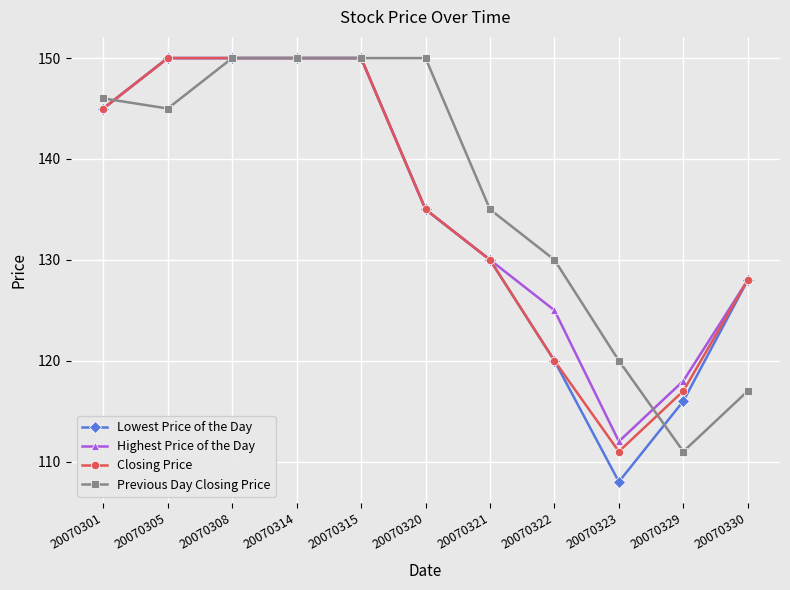

At how many categories does at least one series exceed 139?

6